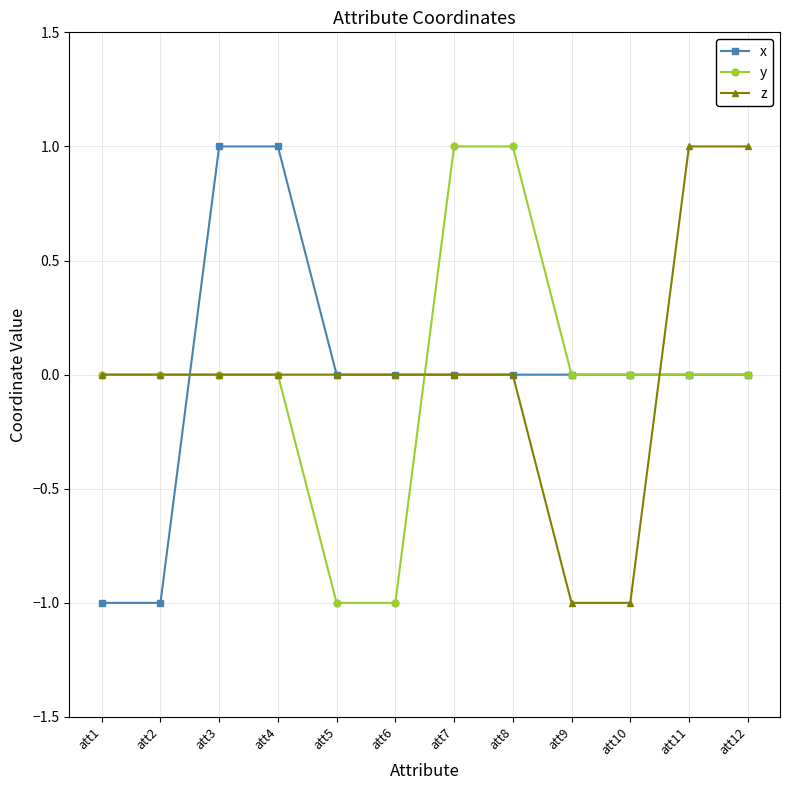

Is it true that x equals 0 at att8?

True